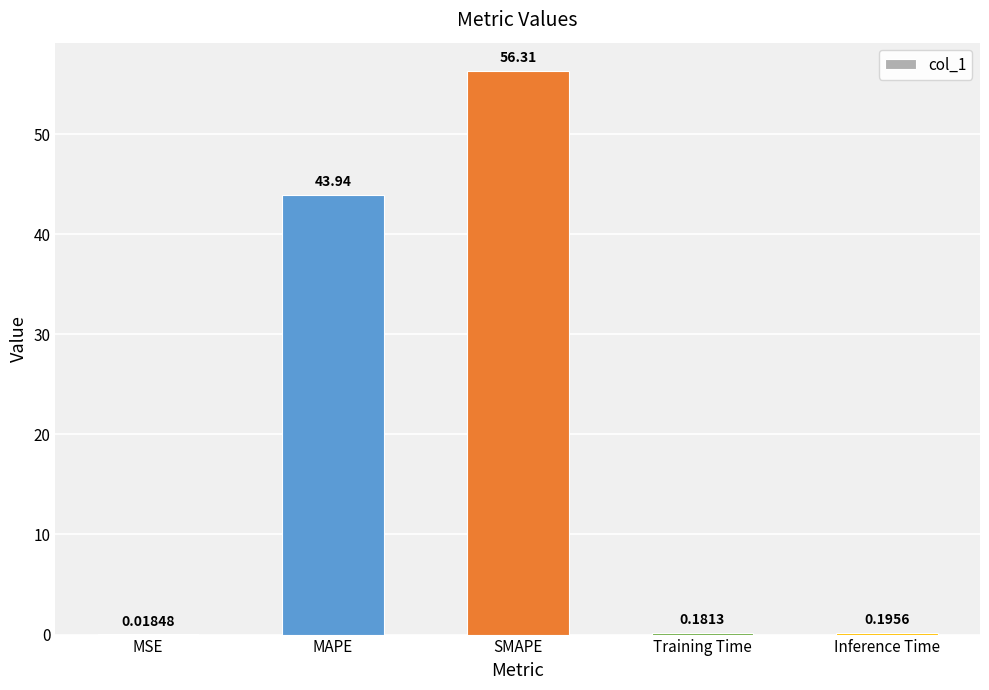

Count the number of data series in this chart.

1